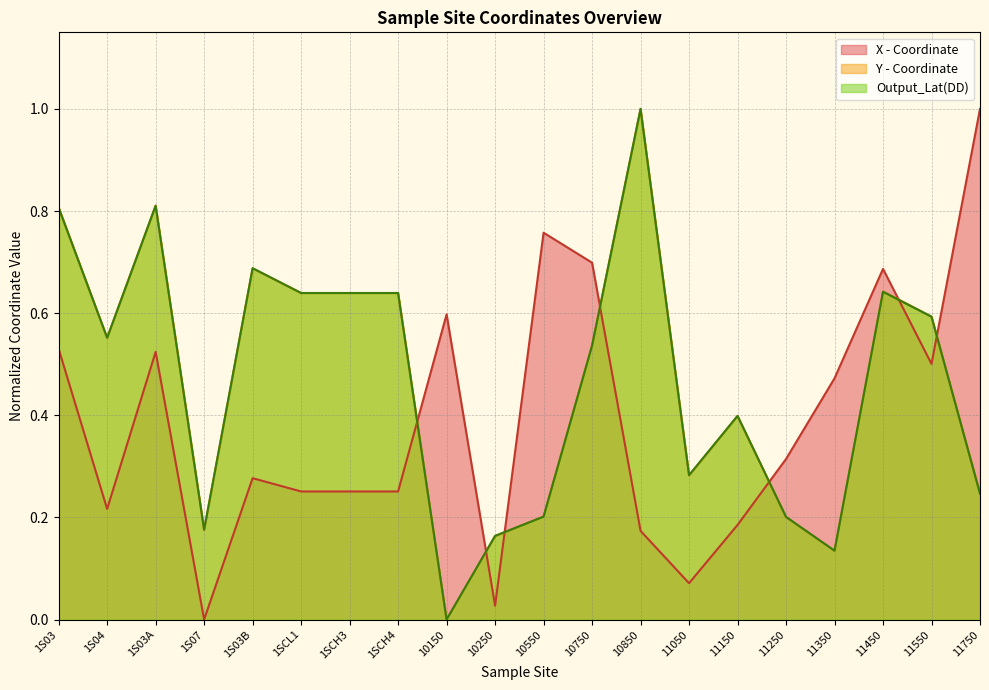

Reading left to right, extract all data points from this chart.

Y - Coordinate: 0.8	0.6	0.8	0.2	0.7	0.6	0.6	0.6	0.0	0.2	0.2	0.5	1.0	0.3	0.4	0.2	0.1	0.6	0.6	0.2
Output_Lat(DD): 0.8	0.6	0.8	0.2	0.7	0.6	0.6	0.6	0.0	0.2	0.2	0.5	1.0	0.3	0.4	0.2	0.1	0.6	0.6	0.2
X - Coordinate: 0.5	0.2	0.5	0.0	0.3	0.3	0.3	0.3	0.6	0.0	0.8	0.7	0.2	0.1	0.2	0.3	0.5	0.7	0.5	1.0